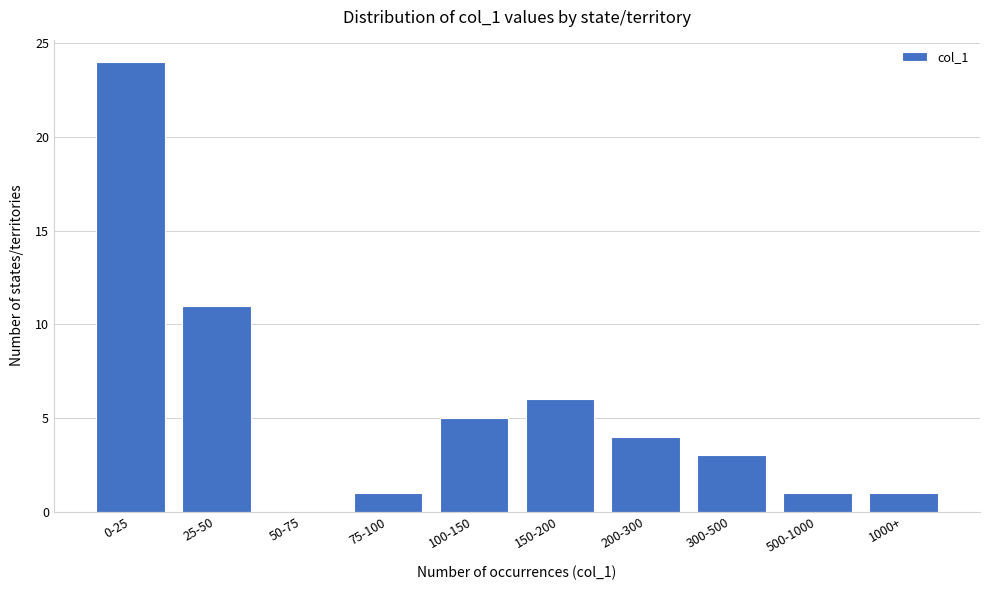

Reading left to right, extract all data points from this chart.

0-25=24	25-50=11	50-75=0	75-100=1	100-150=5	150-200=6	200-300=4	300-500=3	500-1000=1	1000+=1